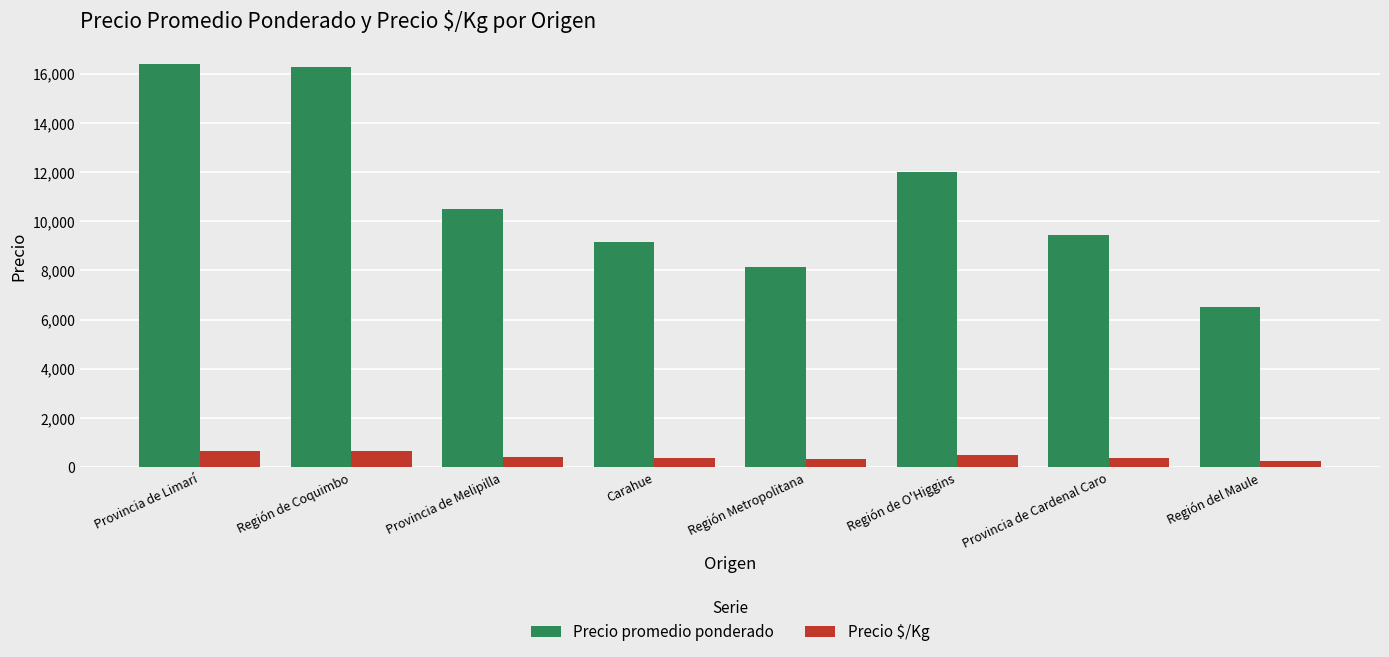

Is it true that Precio promedio ponderado equals 3265 at Provincia de Melipilla?

False